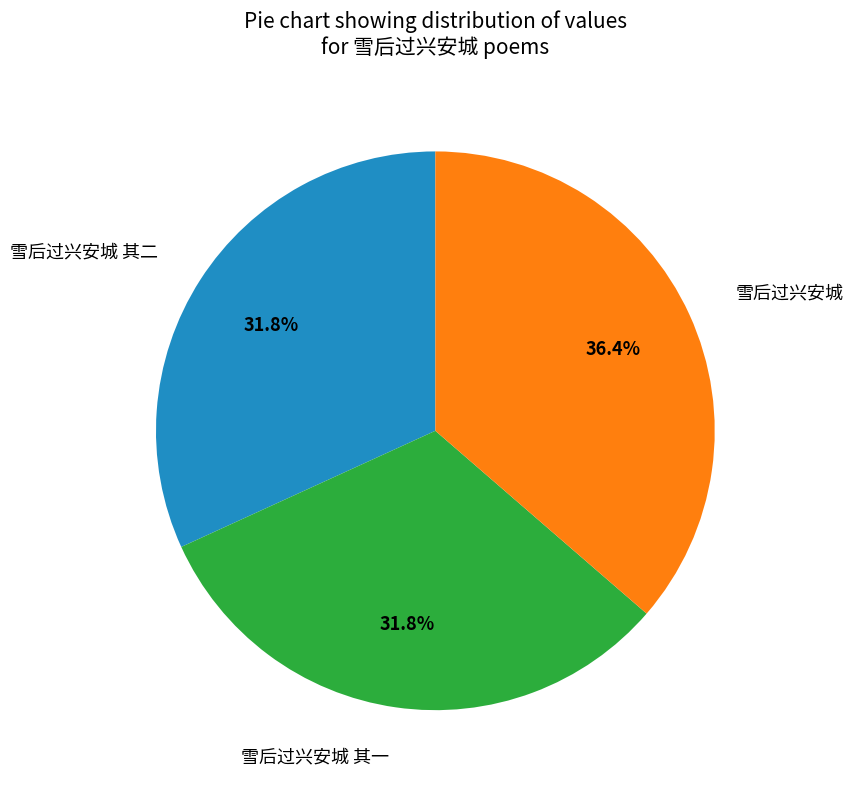

Approximately how many times larger is the value at 雪后过兴安城 其一 compared to 雪后过兴安城?

0.9